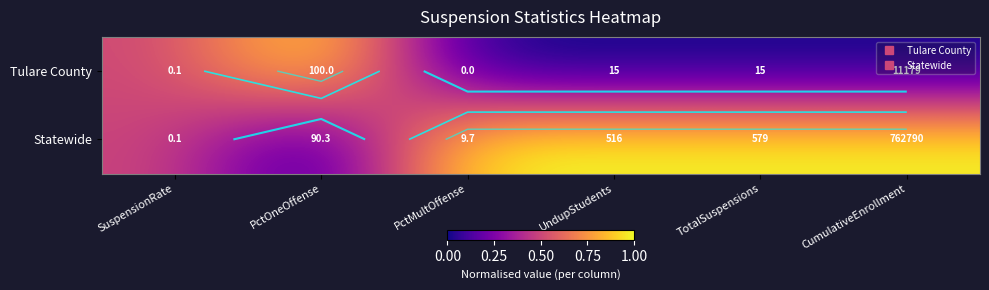

The value of Statewide at UndupStudents is 1.0. True or false?

True